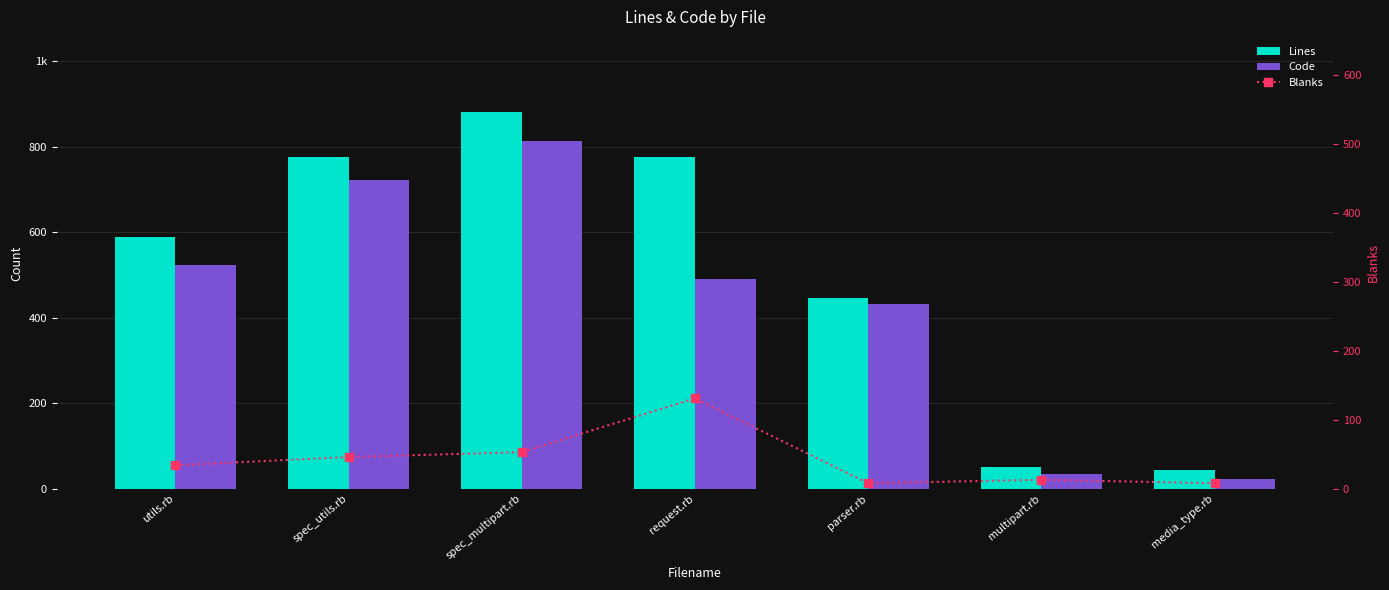

True or false: Code has a value of 360 at utils.rb.

False